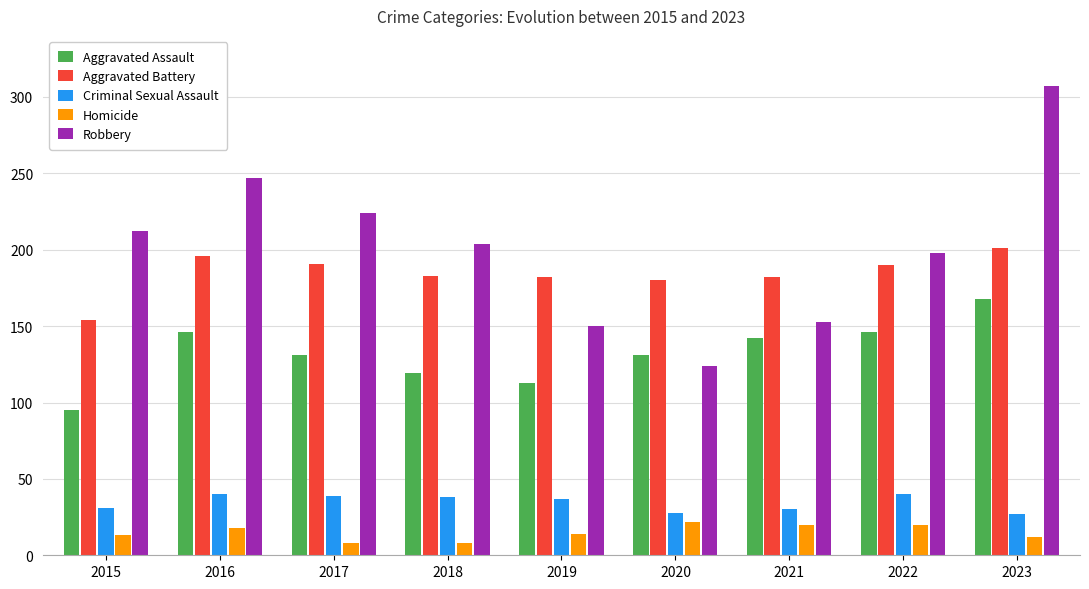

Read the Aggravated Assault value at 2021.

142